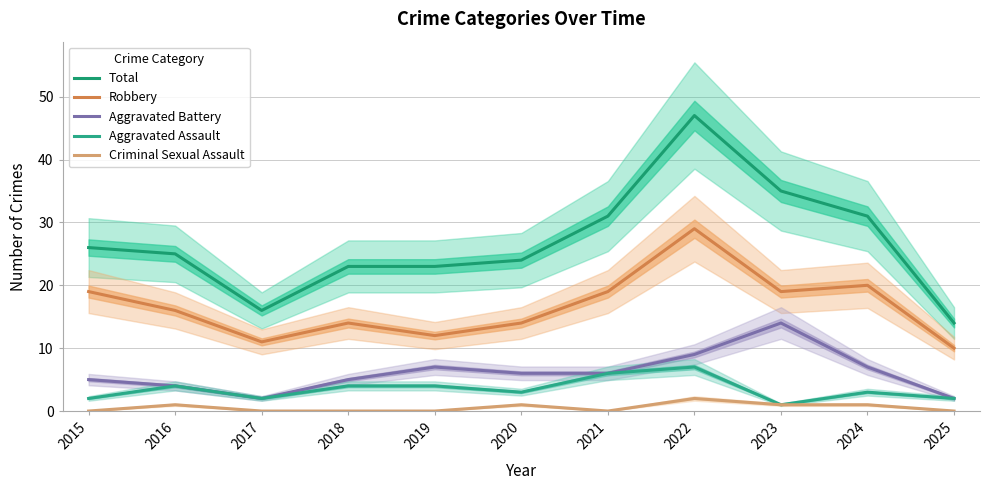

Between 2021 and 2018, which is larger?

2021